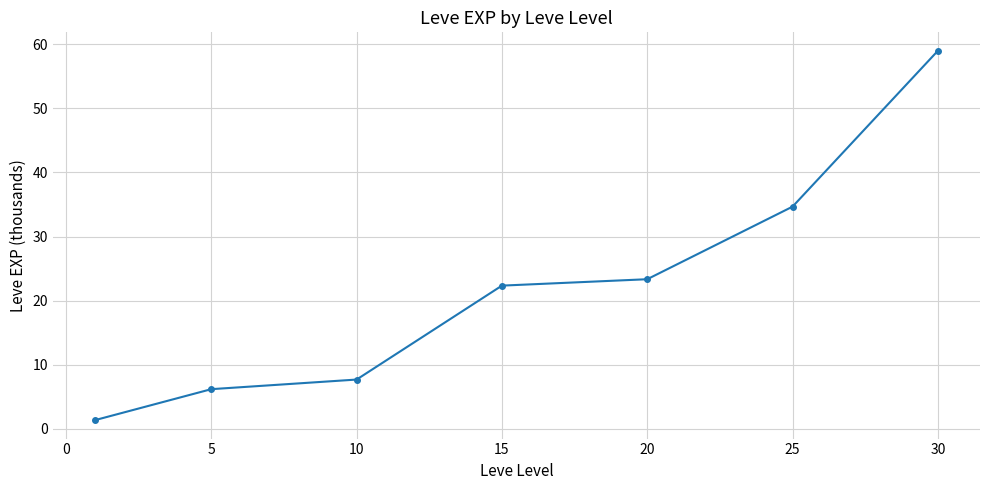

Count the number of data series in this chart.

1